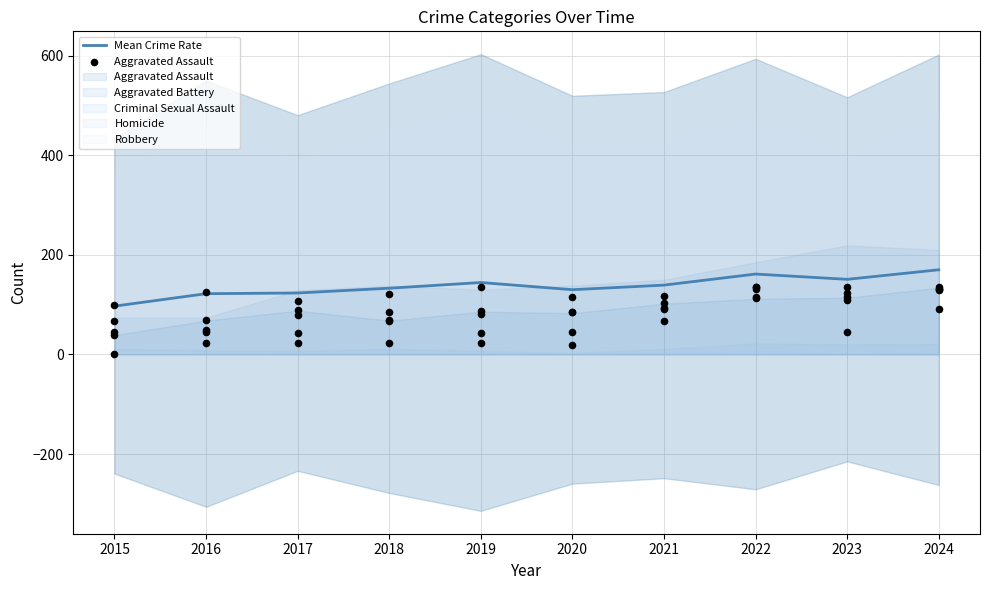

What is the total value across all series at 2018?

202.0